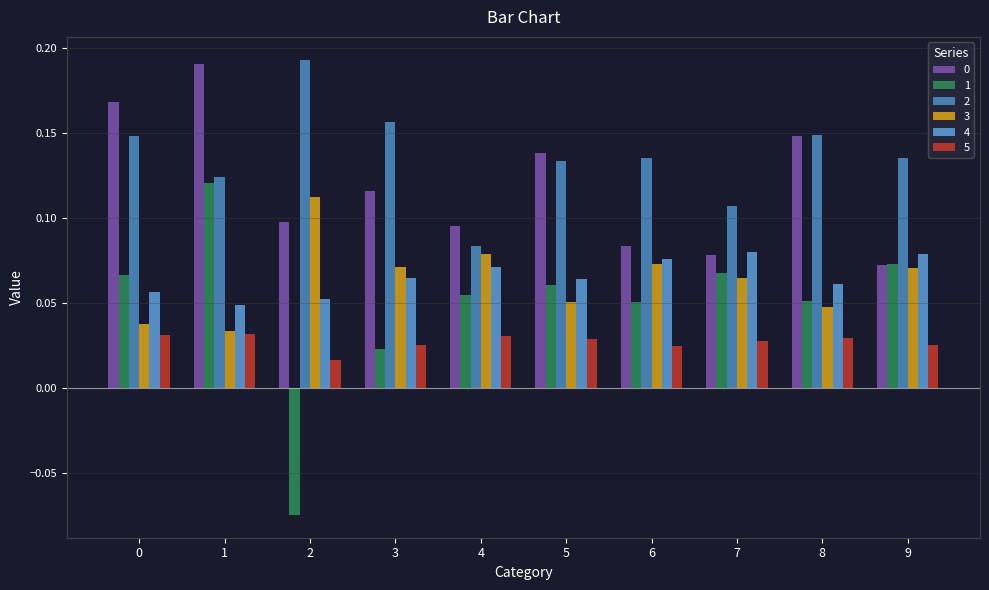

Is it true that 2 equals 0.2 at 0?

False